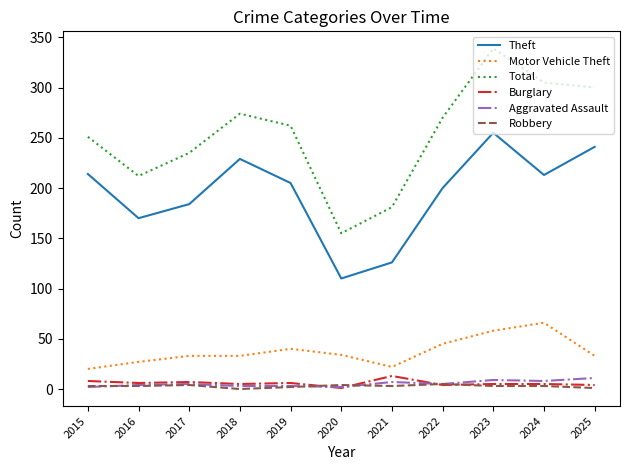

What is the difference between the maximum and second lowest values in the Burglary series?

9